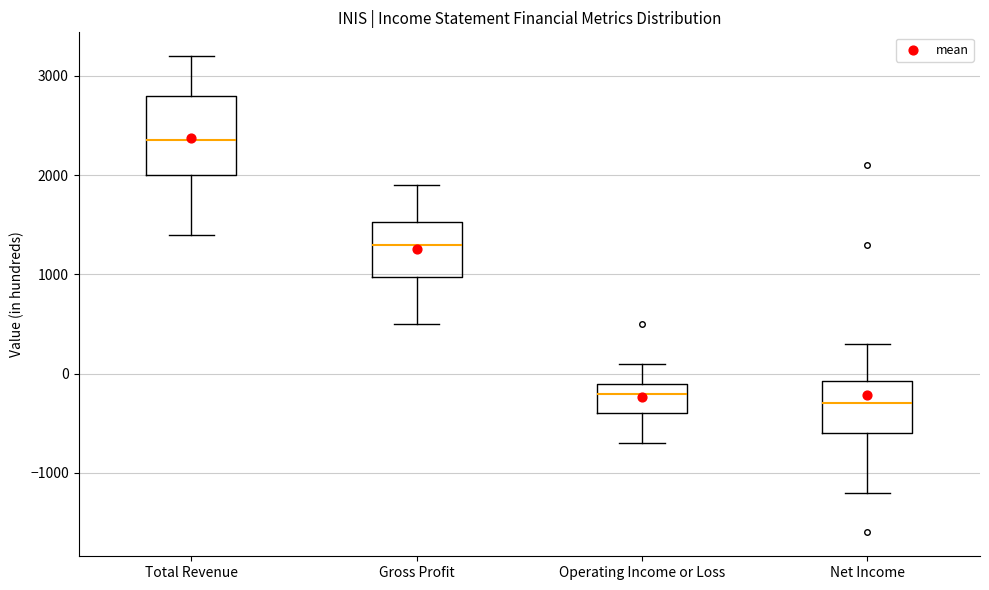

Where does the upper whisker of the box for Net Income end on the y-axis? The values are not printed on the chart, so give them approximately, as read against the axis.

300